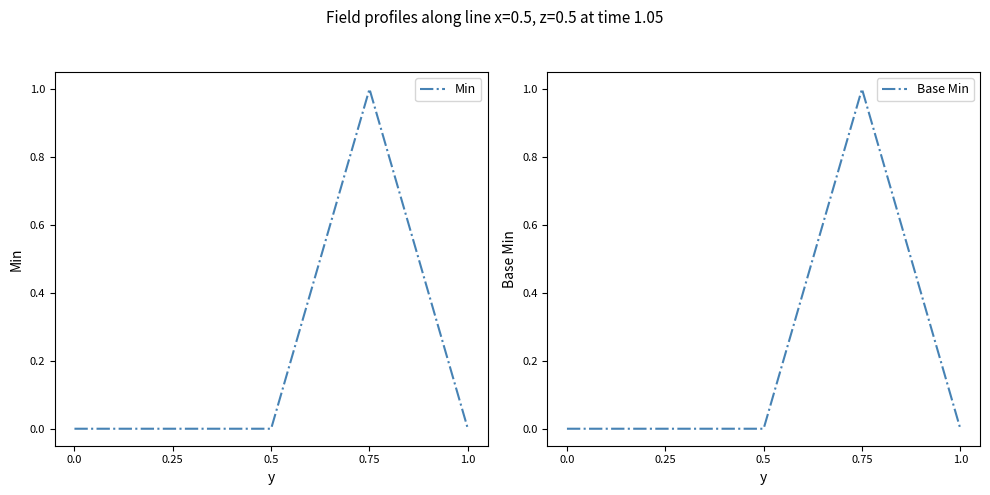

Rank the categories by Base Min value from highest to lowest.

0.75, 0.0, 0.25, 0.5, 1.0